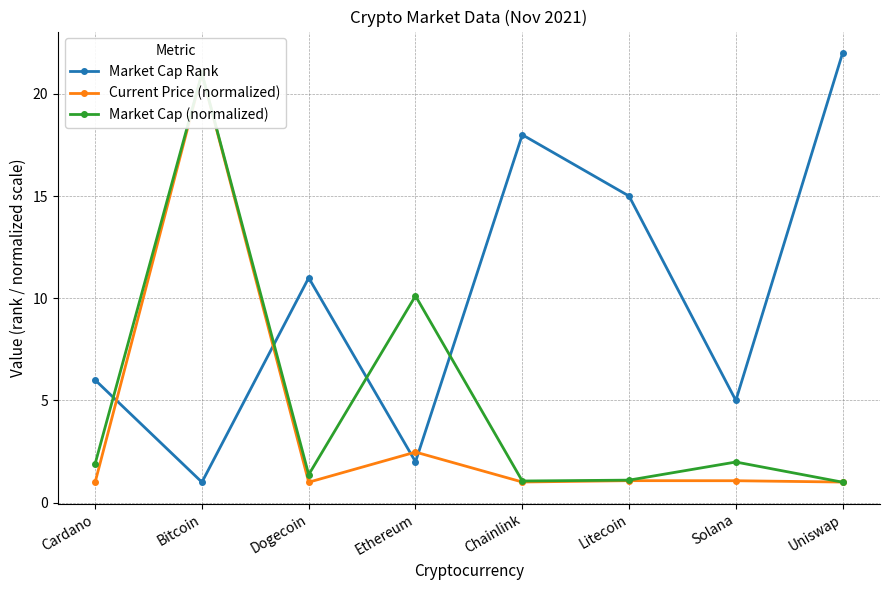

Is it true that Market Cap (normalized) equals 2.0 at Solana?

True